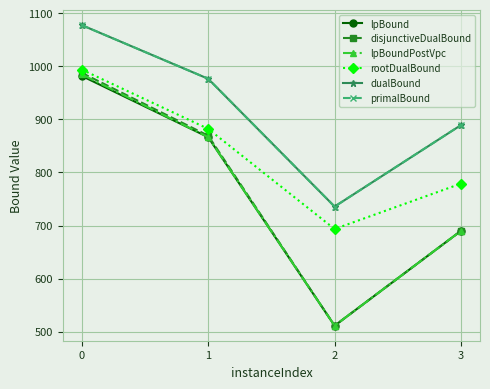

What is the average value of the rootDualBound series?

837.1